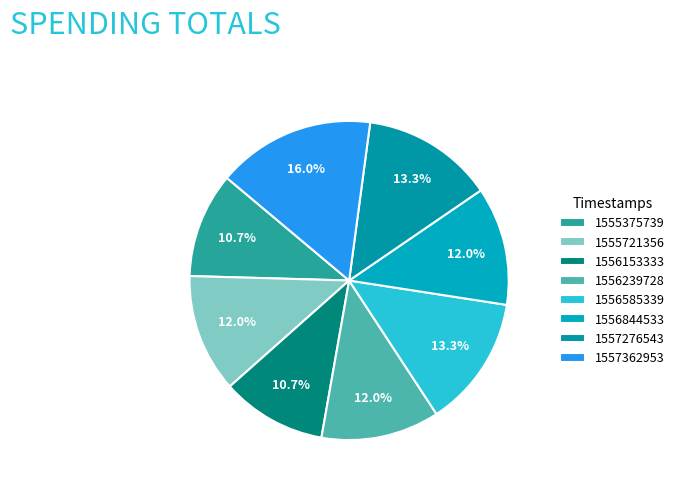

How many segments does this pie chart have?

8